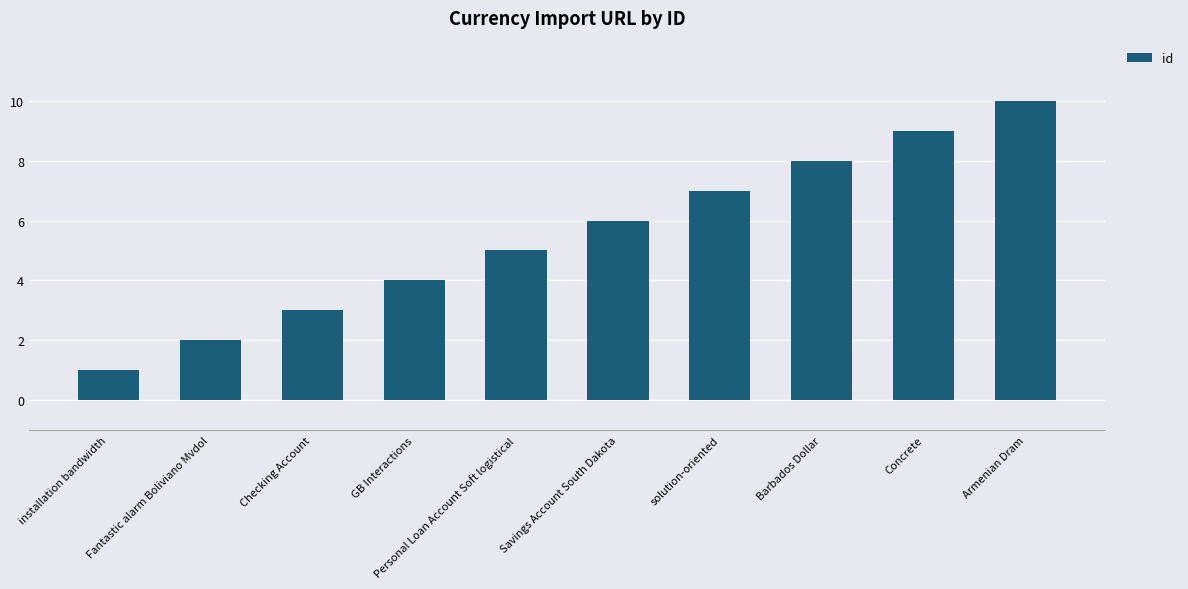

Does the chart contain stacked bars?

No